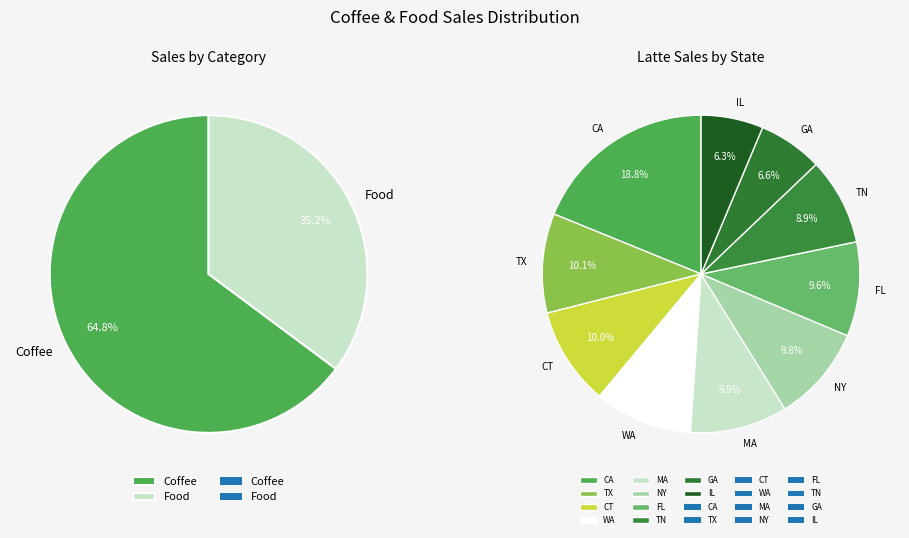

Between FL and CT, which is larger?

CT